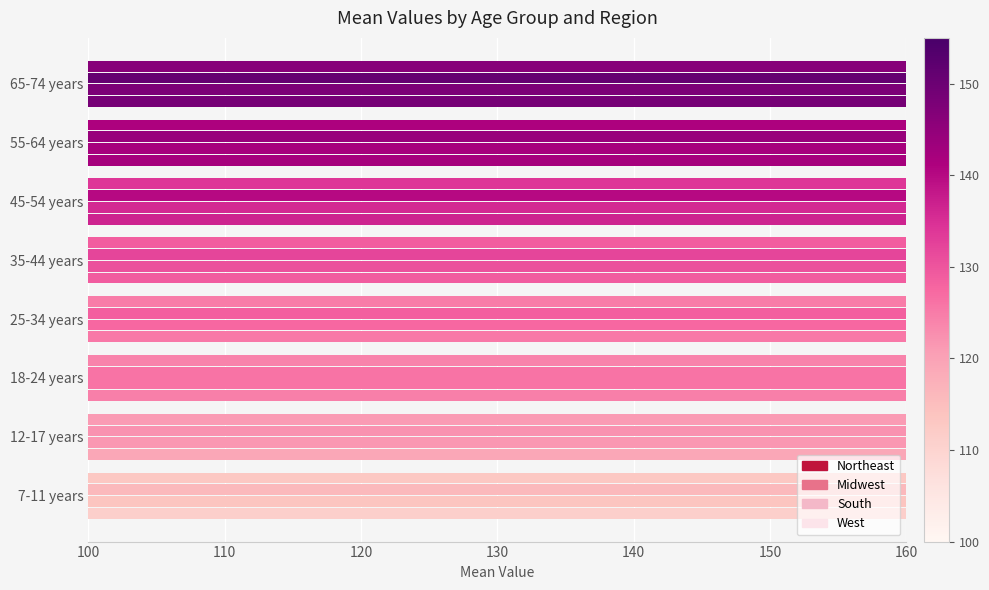

What are all the series names shown in the legend?

Northeast, Midwest, South, West